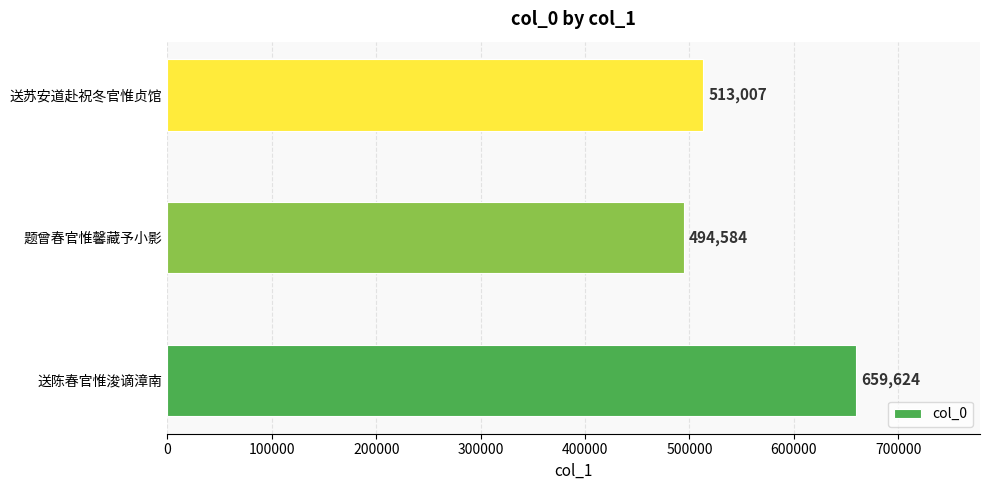

Rank the categories by value from highest to lowest.

送陈春官惟浚谪漳南, 送苏安道赴祝冬官惟贞馆, 题曾春官惟馨藏予小影